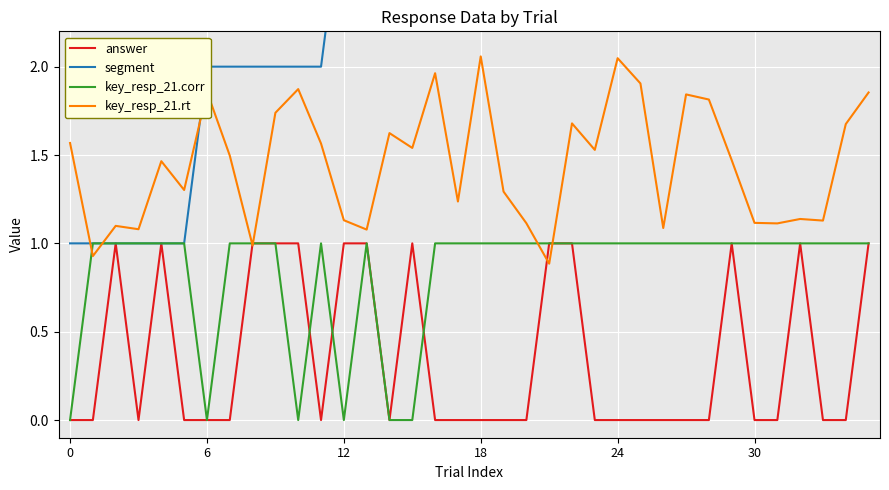

True or false: segment and key_resp_21.corr cross at least once.

False